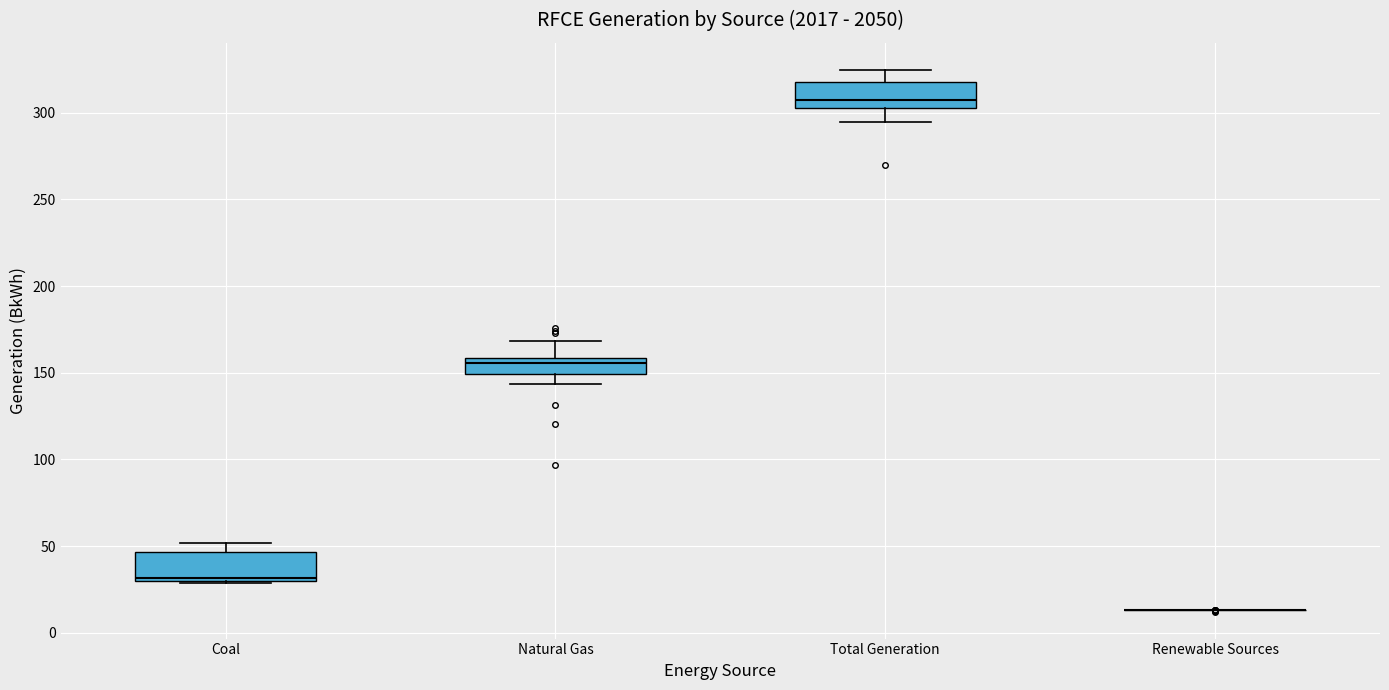

Reading left to right, read every box against the y-axis: the position of its median line, the range the box covers, and the ends of its whiskers. The values are not printed on the chart, so give them approximately, as read against the axis.

Coal: median 30 (just above the box's lower edge), box 30 to 45, whiskers 30 to 50
Natural Gas: median 155, box 150 to 160, whiskers 145 to 170
Total Generation: median 305 (just above the box's lower edge), box 305 to 320, whiskers 295 to 325
Renewable Sources: box collapsed to a line at 15, whiskers 15 to 15